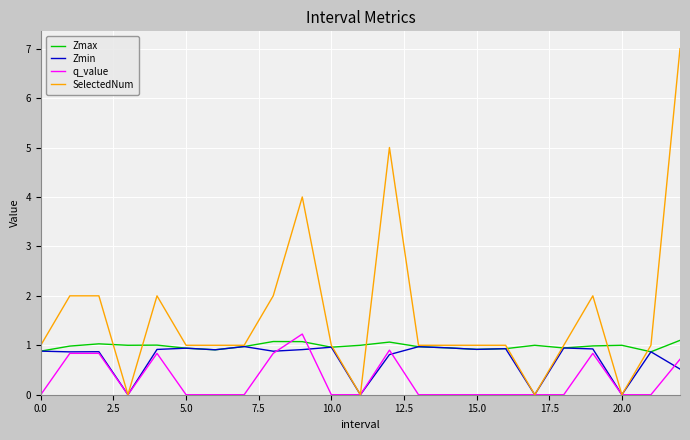

Which series has the largest total across all categories?

SelectedNum